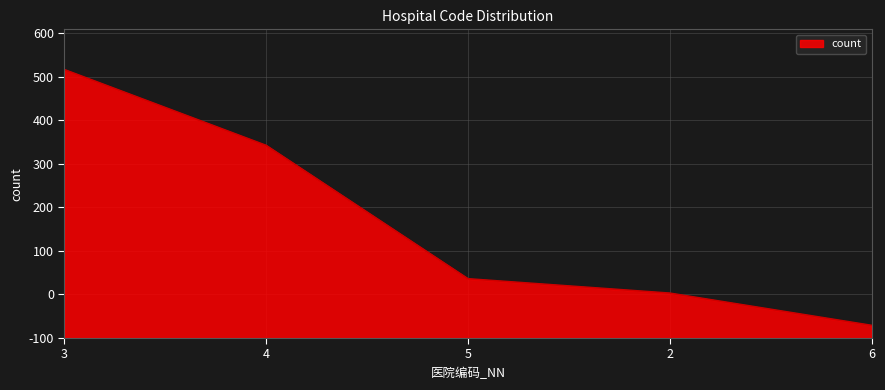

Does the chart have visible grid lines?

Yes